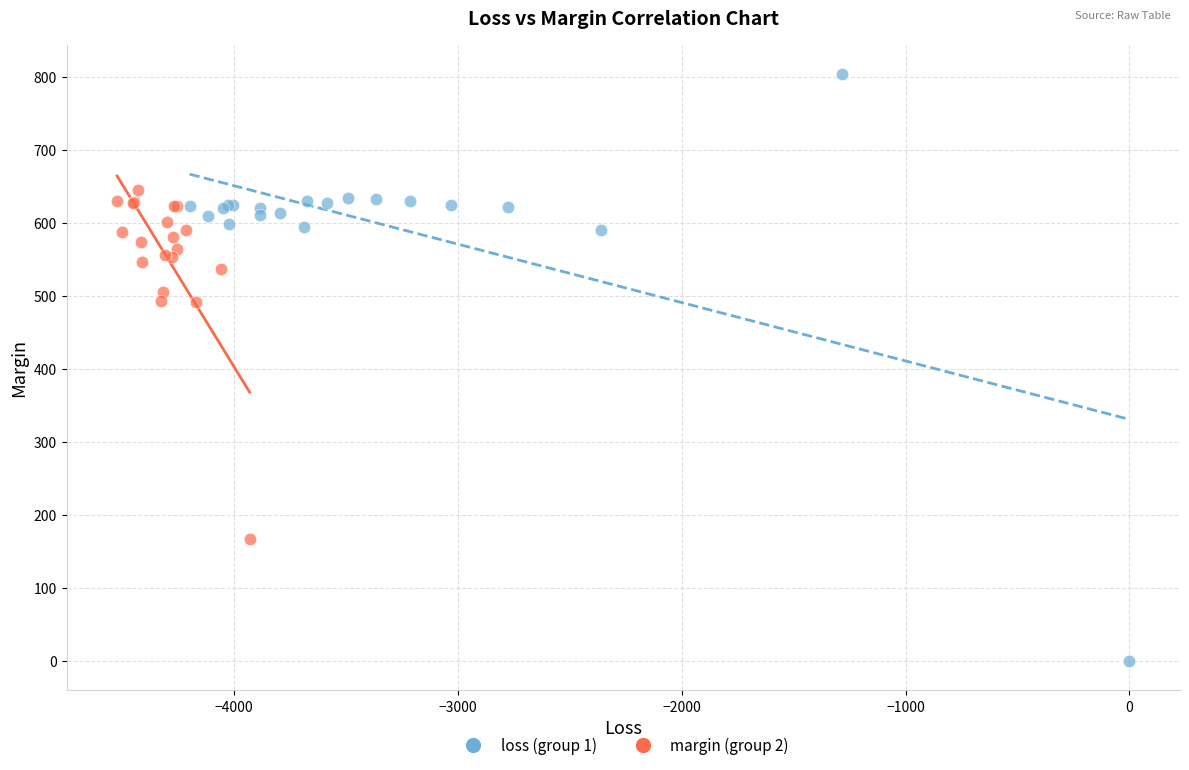

Which series has the largest Y range (max minus min)?

loss (group 1)